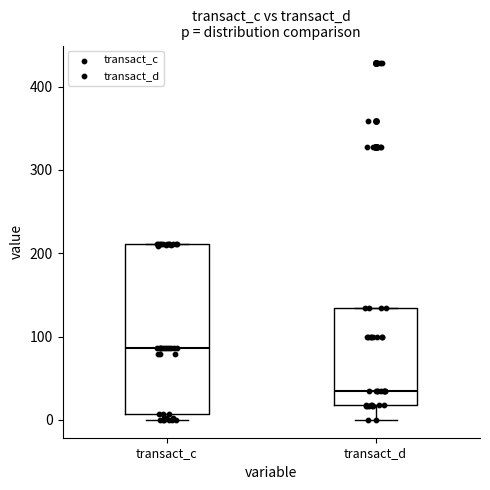

Reading left to right, transcribe this box plot: for each box, give where its median line is, the range the box spans, and where its two whiskers end, as read against the y-axis. The values are not printed on the chart, so give them approximately, as read against the axis.

transact_c: median 90, box 10 to 210, whiskers 0 to 210
transact_d: median 40, box 20 to 130, whiskers 0 to 130